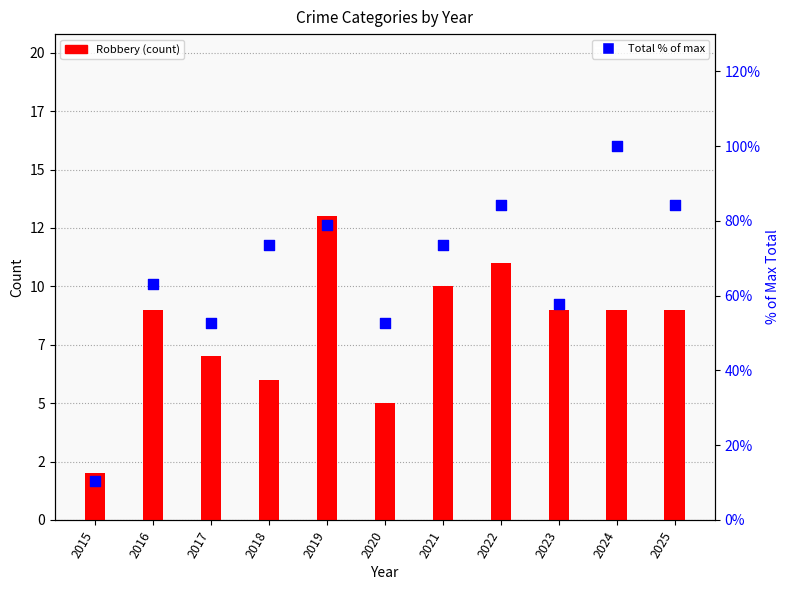

What is the total value across all series at 2019?

91.9